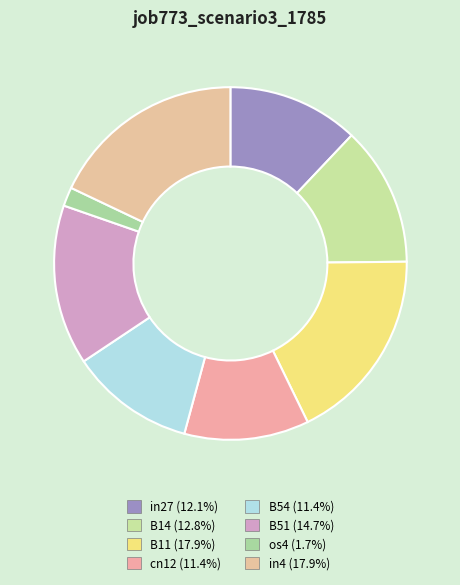

To the nearest percent, what is the combined percentage of B51 and B11?

33%